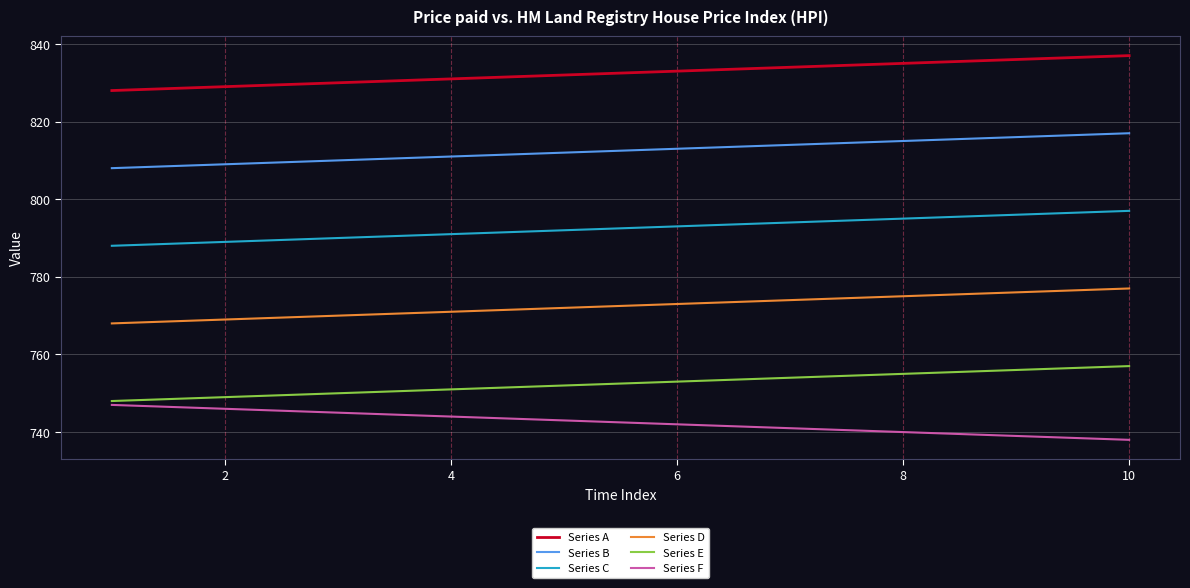

What is the minimum value shown in the chart?

738.0